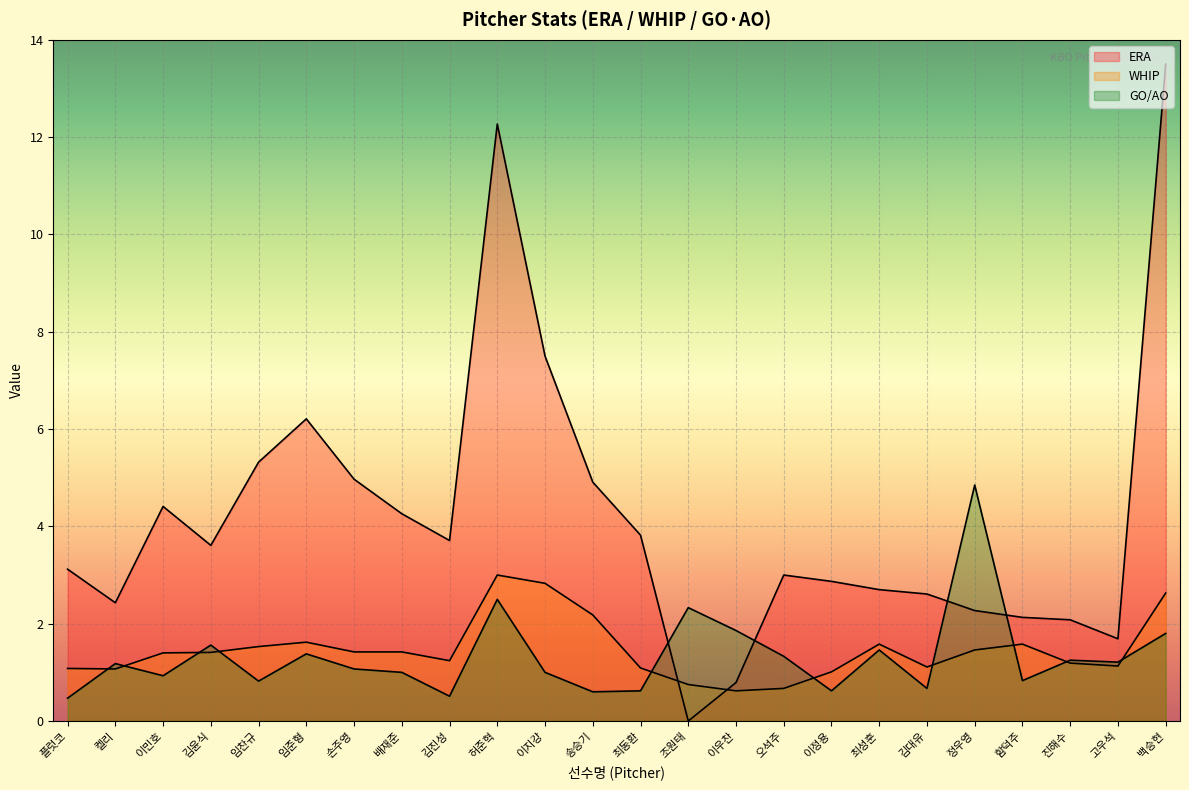

True or false: ERA and WHIP cross at least once.

True